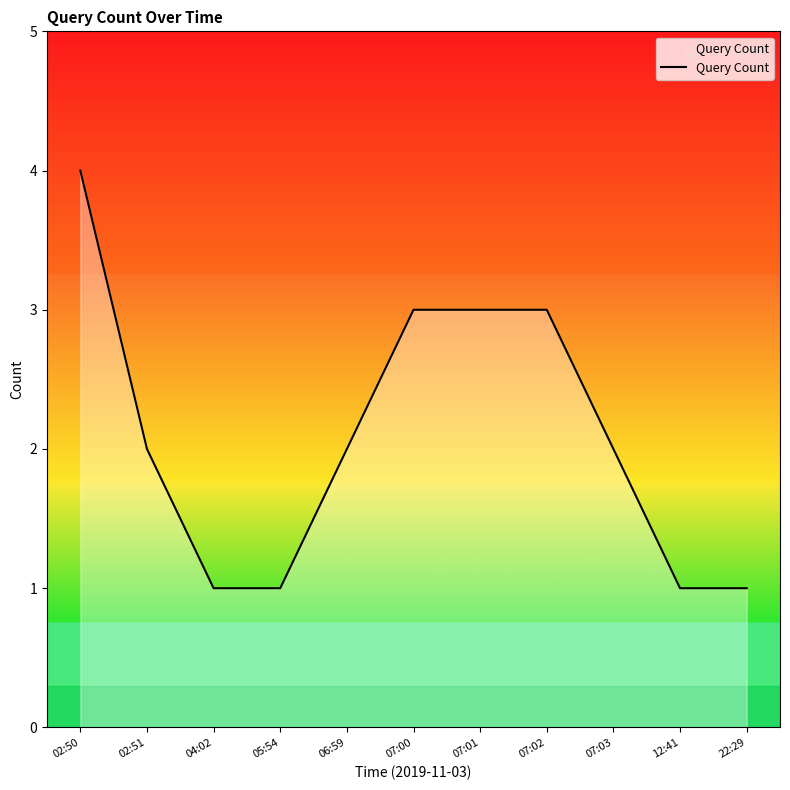

What is the sum of all values?

23